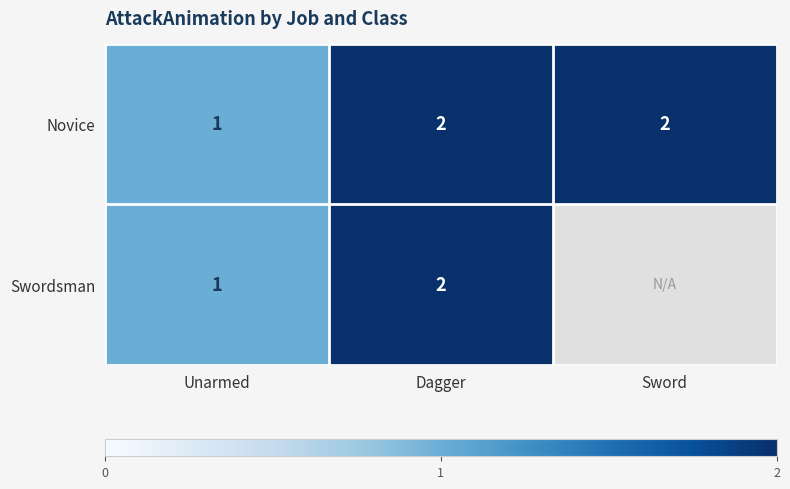

What is the sum of the Novice values at Sword and Dagger?

4